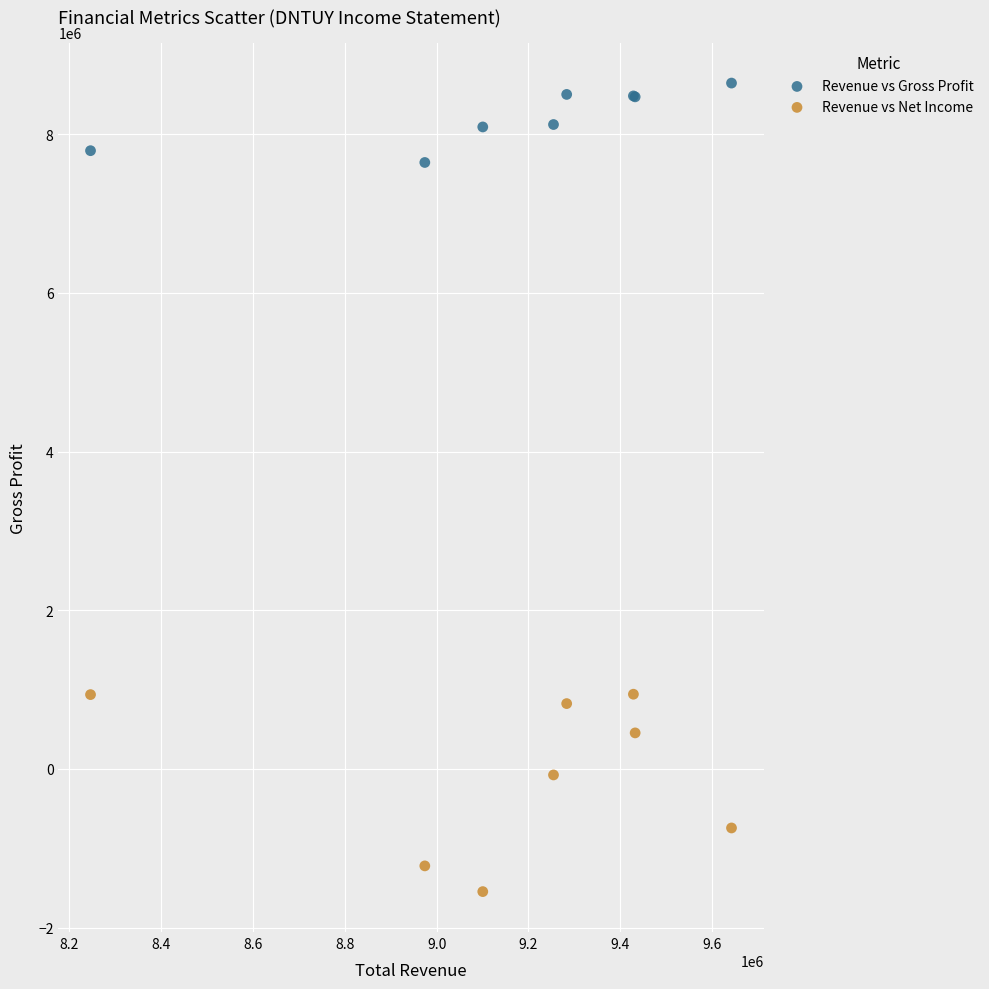

What is the X range (max minus min) for the scatter plot?

1395700